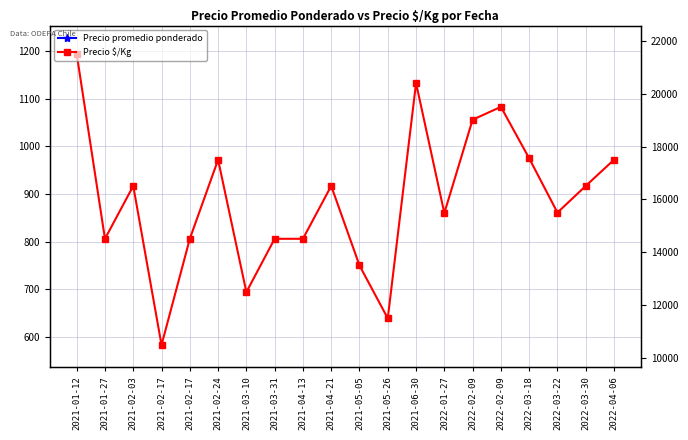

What is the sum of all Precio $/Kg values?

17747